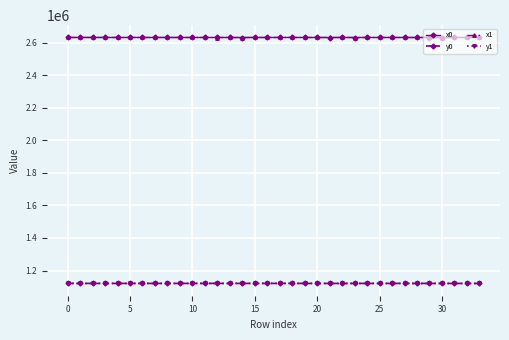

What is the greatest value displayed?

2631970.2